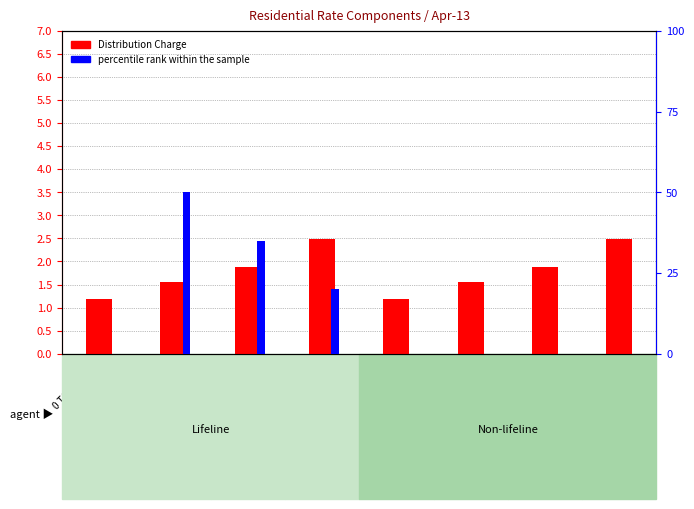

True or false: percentile rank within the sample has a value of 0.0 at OVER 400 KWH.

True